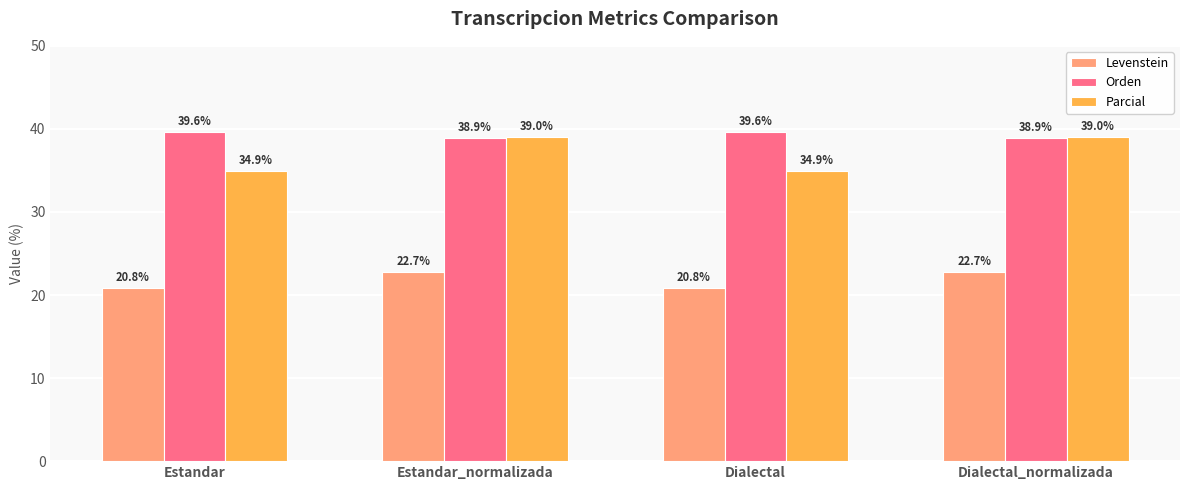

At which label does Levenstein first exceed 22?

Estandar_normalizada